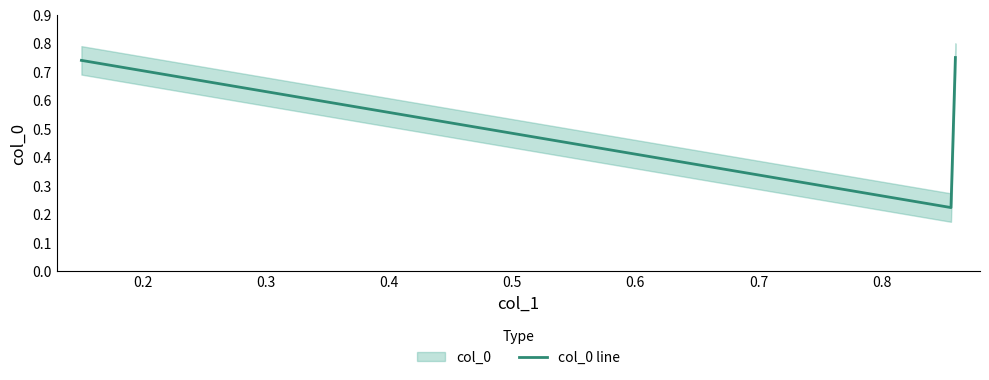

What is the difference between the values at 0.86 and 0.86?

0.5